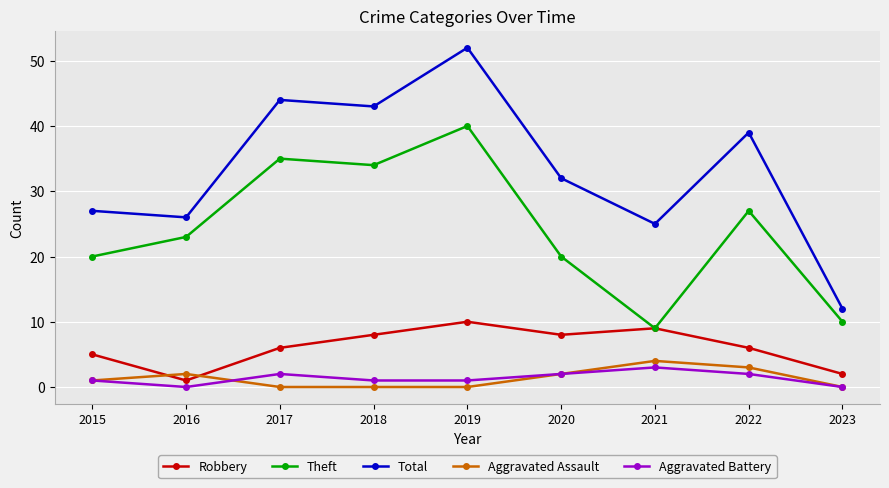

Is the value of Robbery at 2020 greater than the value of Aggravated Assault at 2022?

Yes